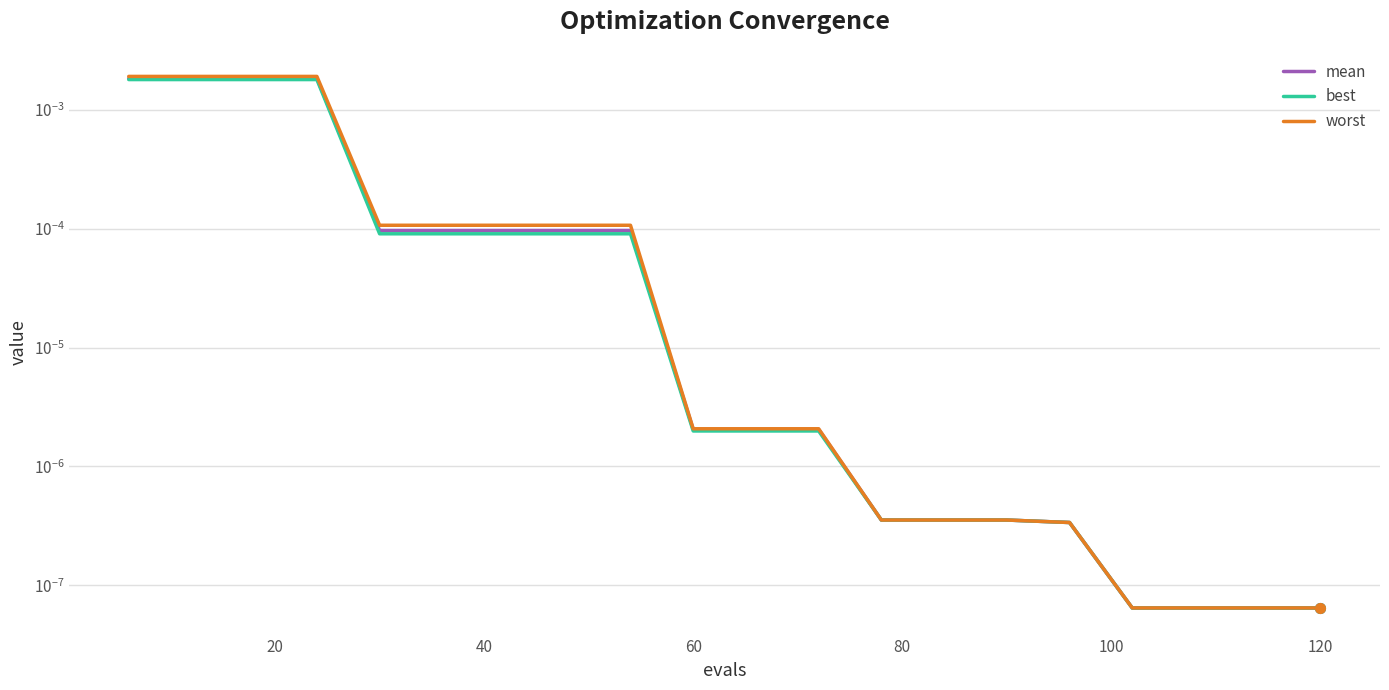

Rank the series by their maximum value, from lowest to highest.

best, mean, worst